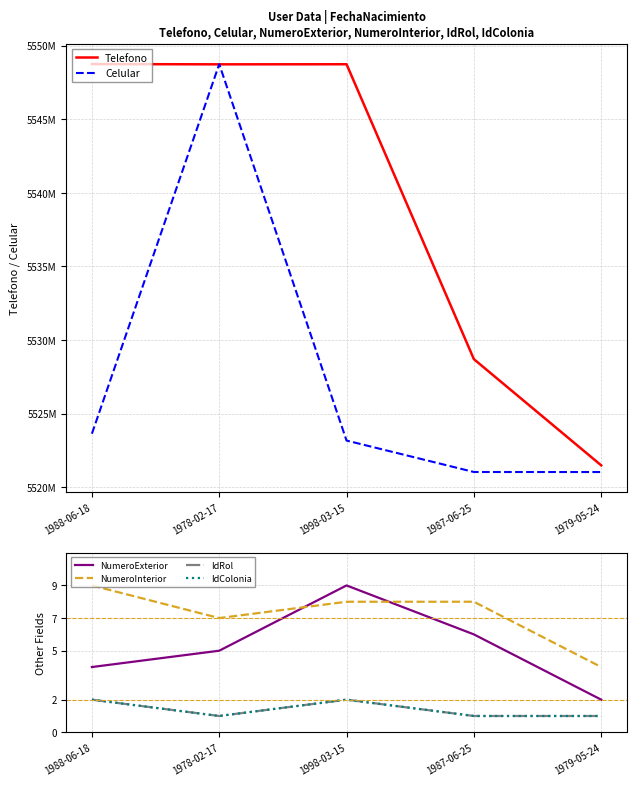

How many lines are shown in the chart?

6